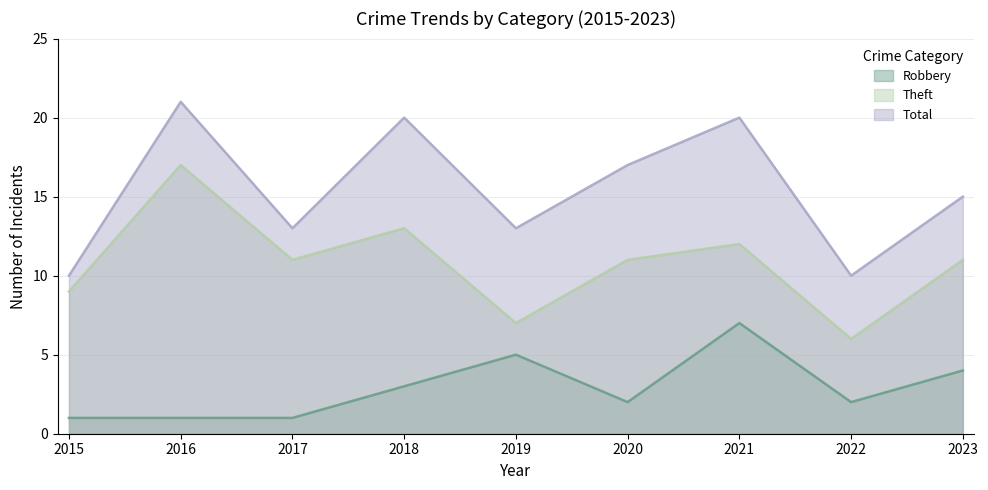

Which series has the largest total across all categories?

Total